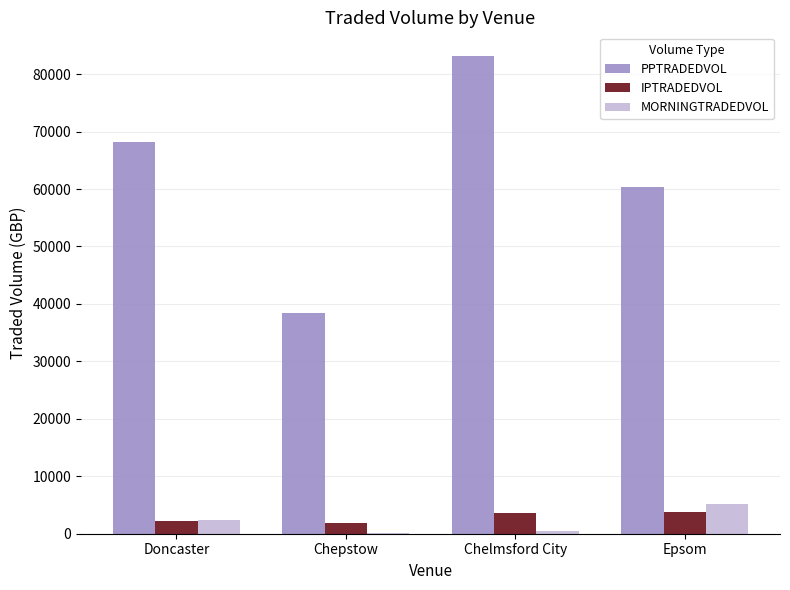

The value of IPTRADEDVOL at Chelmsford City is 3632.4. True or false?

True